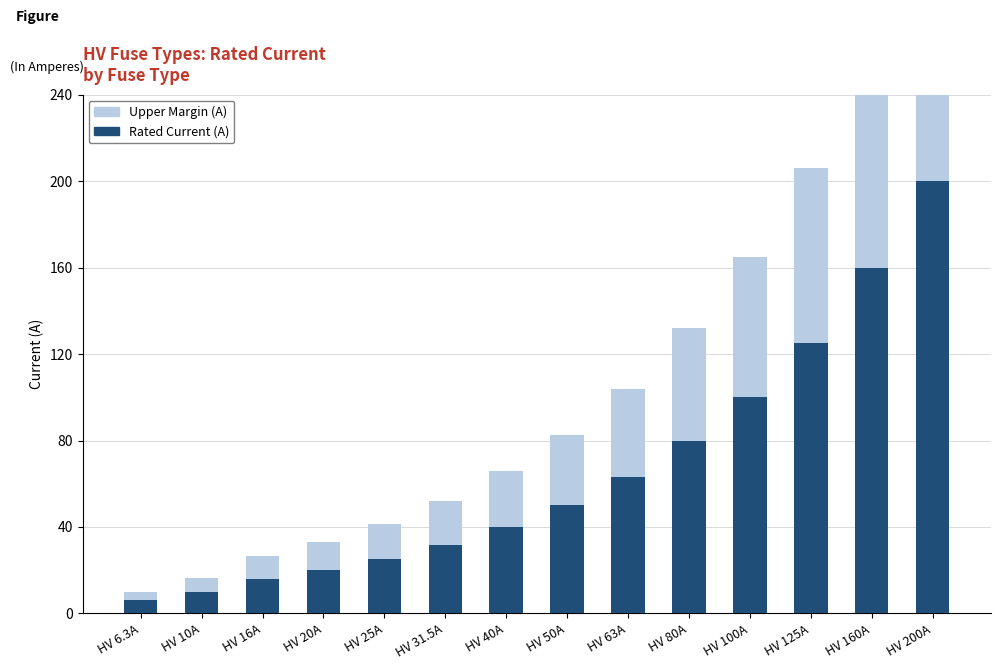

What is the difference between the maximum and minimum values in the Rated Current (A) series?

193.7